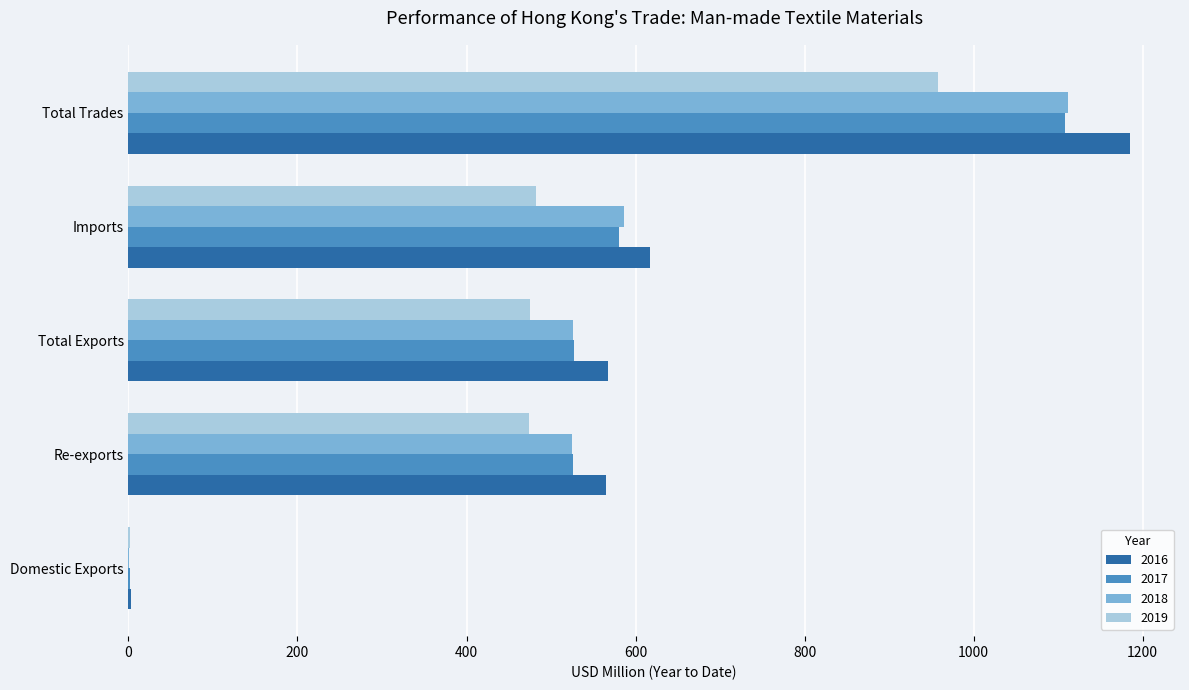

What is the sum of all 2018 values?

2748.5